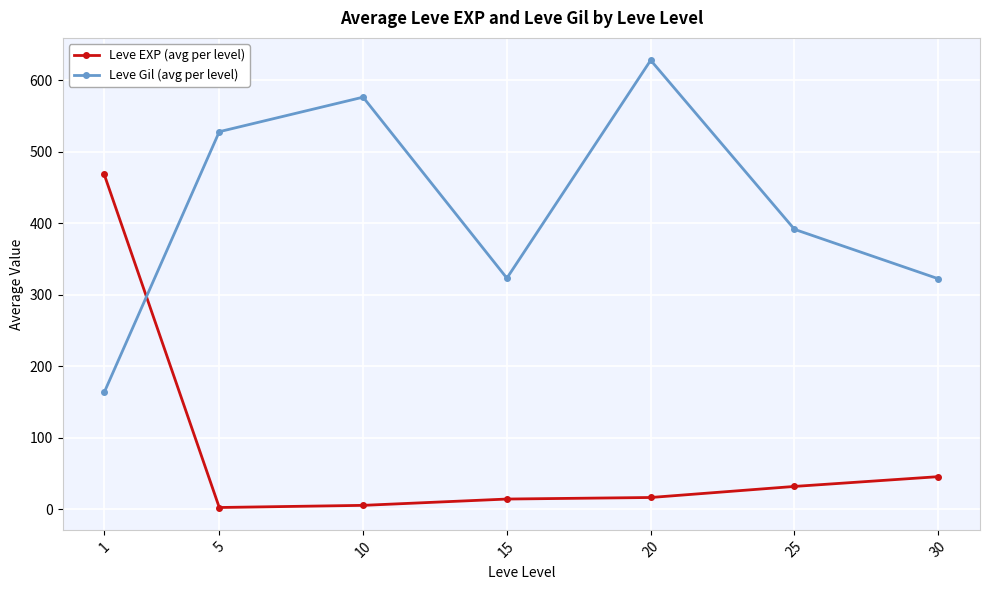

Rank the series by their maximum value, from highest to lowest.

Leve Gil (avg per level), Leve EXP (avg per level)